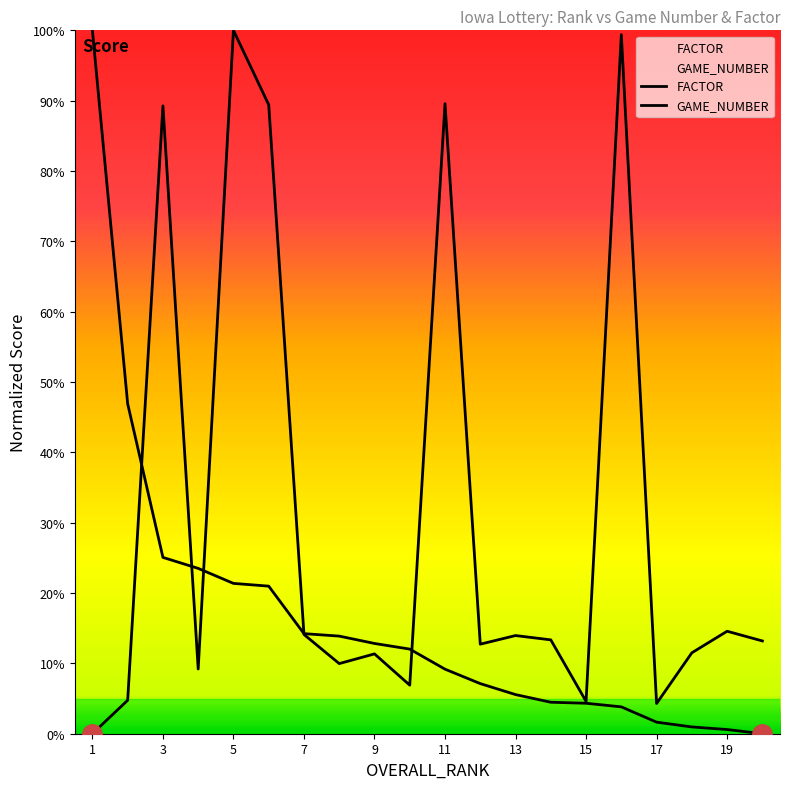

True or false: GAME_NUMBER and FACTOR cross at least once.

True